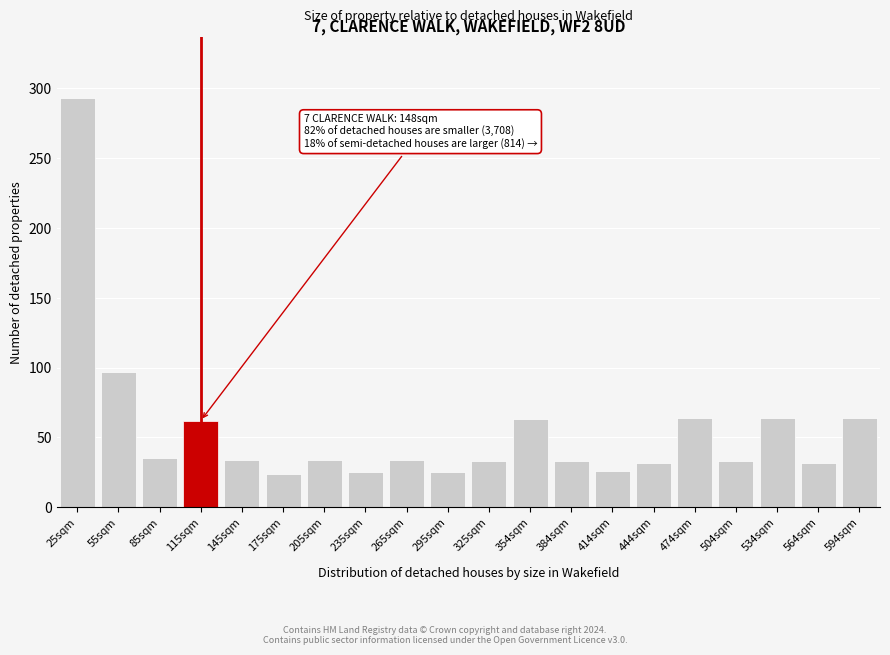

What is the minimum value shown in the chart?

24